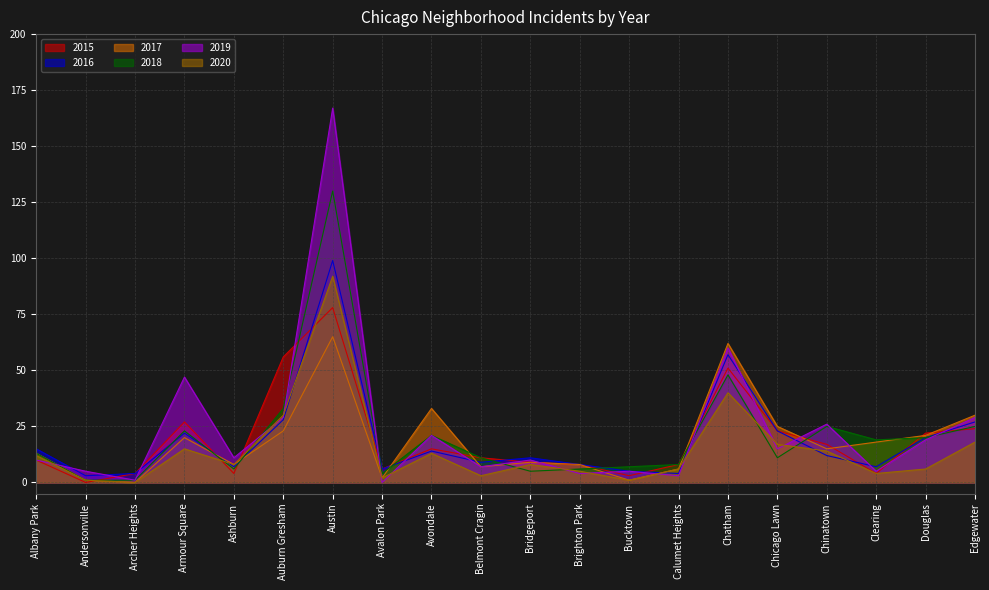

Between which two adjacent categories do 2016 and 2020 first intersect?

Armour Square and Ashburn